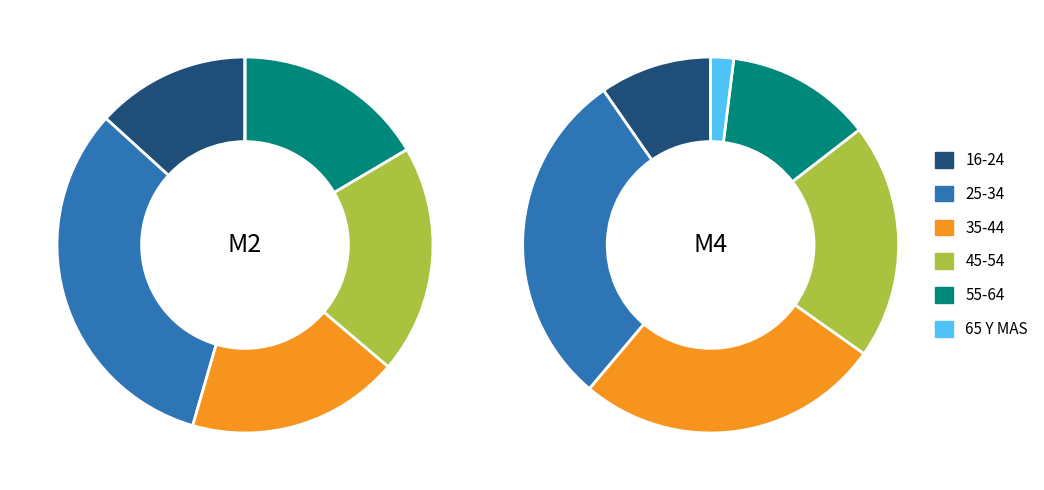

What percentage do 65 Y MAS and 55-64 together represent?

16.5%